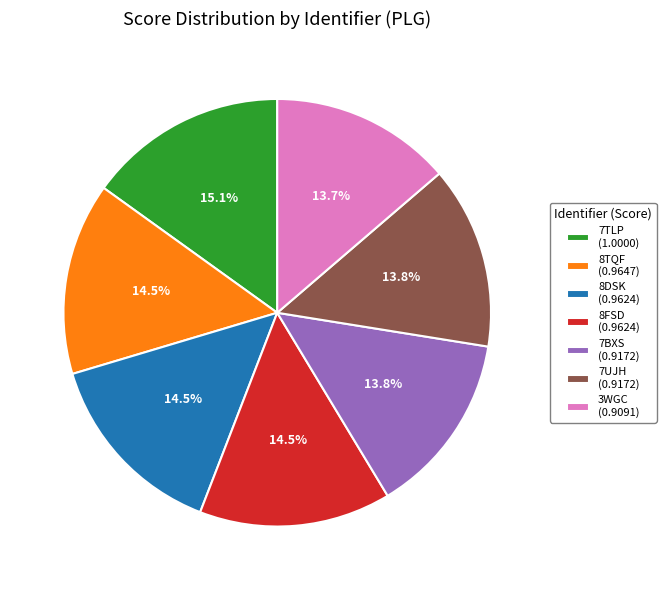

Is 8DSK the majority of the pie?

No